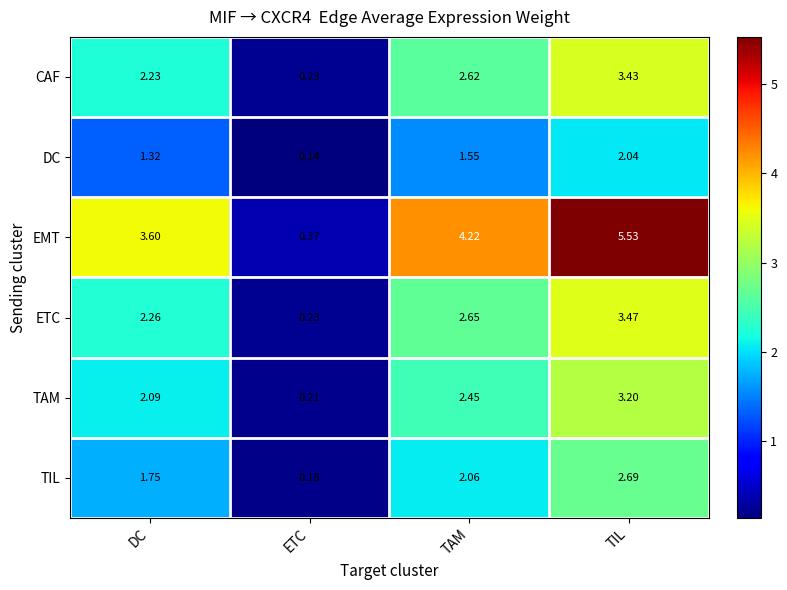

Rank the series by their maximum value, from highest to lowest.

EMT, ETC, CAF, TAM, TIL, DC